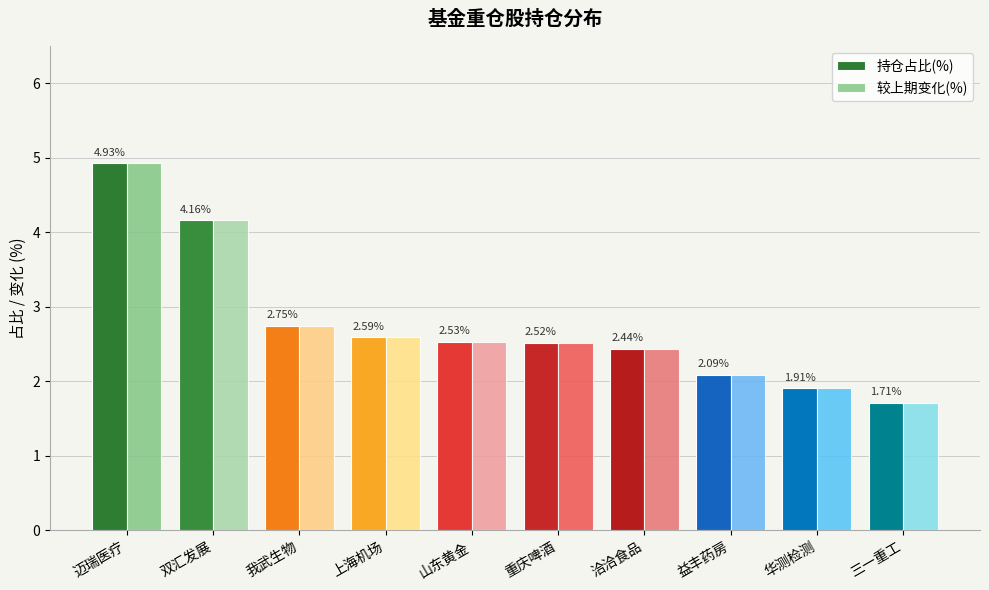

How many distinct data groups are displayed?

2